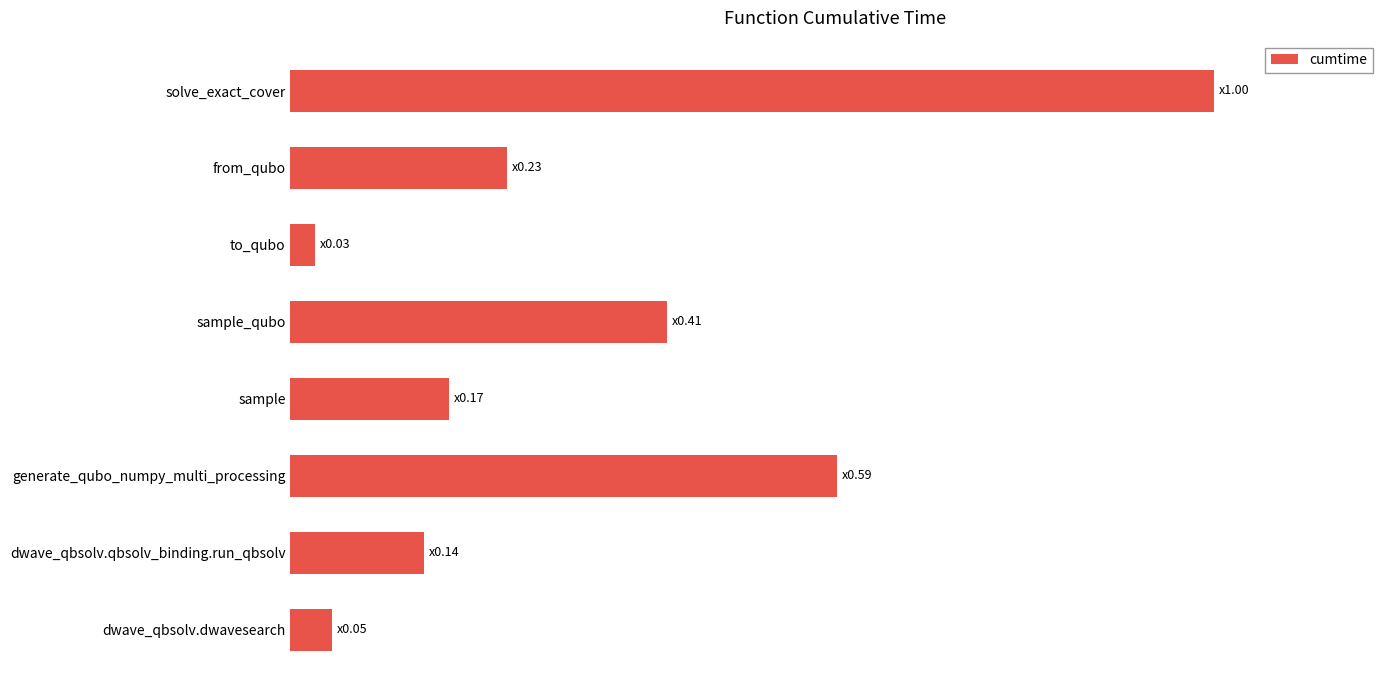

Are the bars horizontal?

Yes